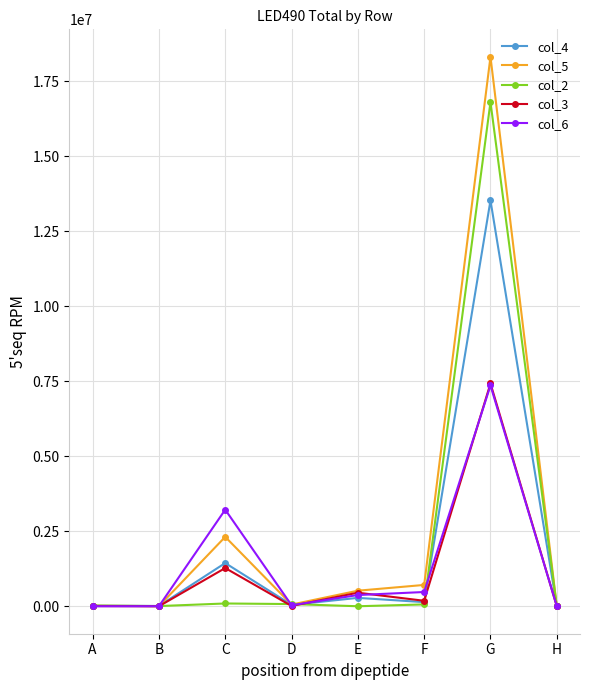

What is the sum of all col_4 values?

15455157